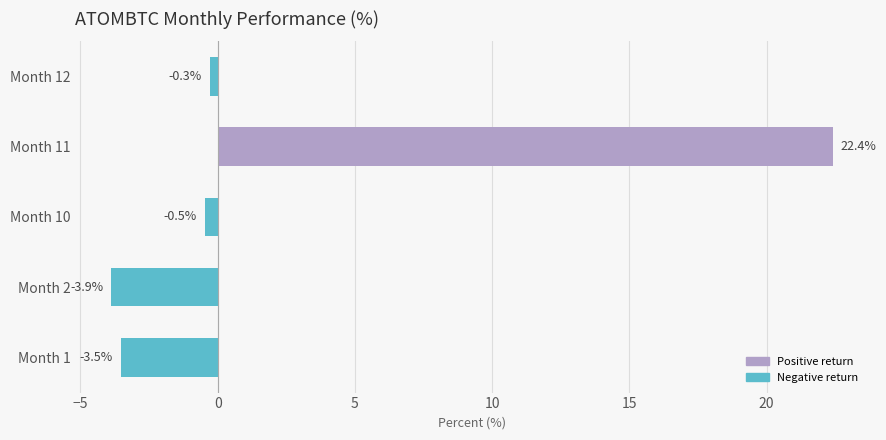

How many bars are there in total?

5